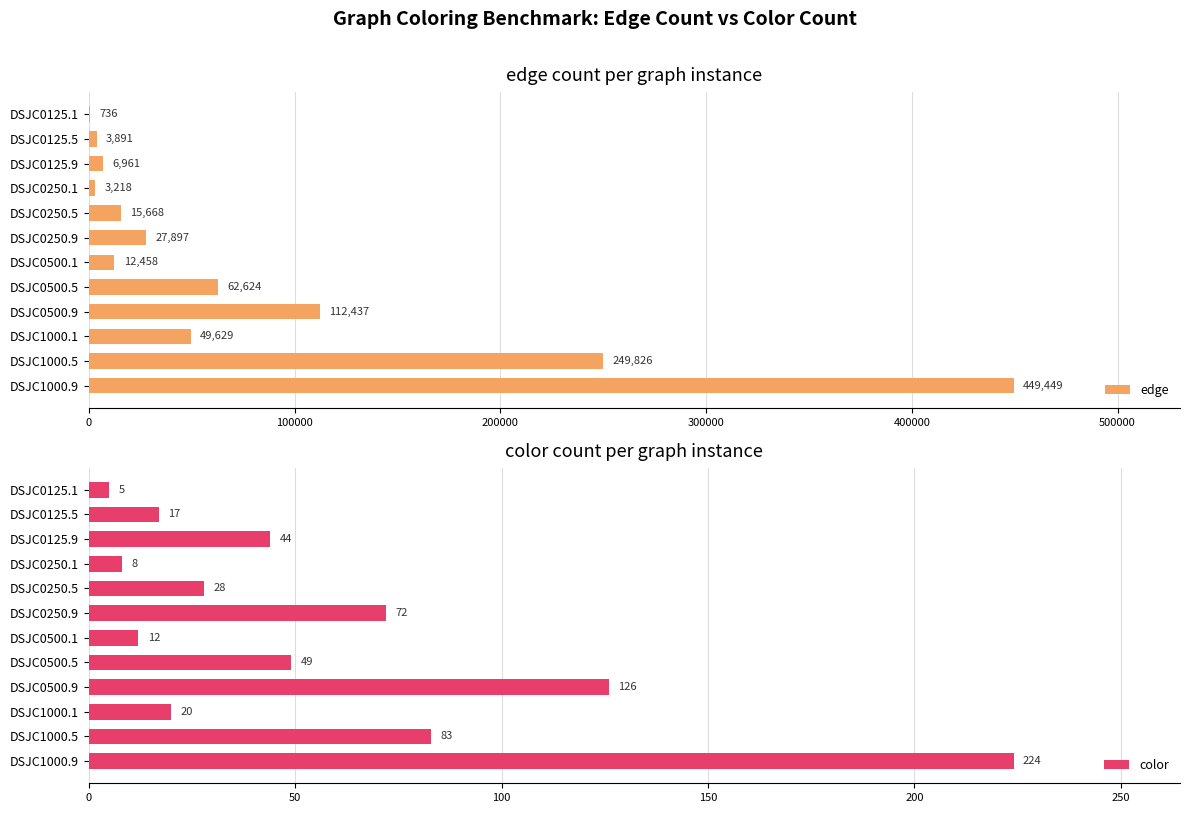

What is the approximate value of edge at DSJC0250.9, to the nearest 10?

27900